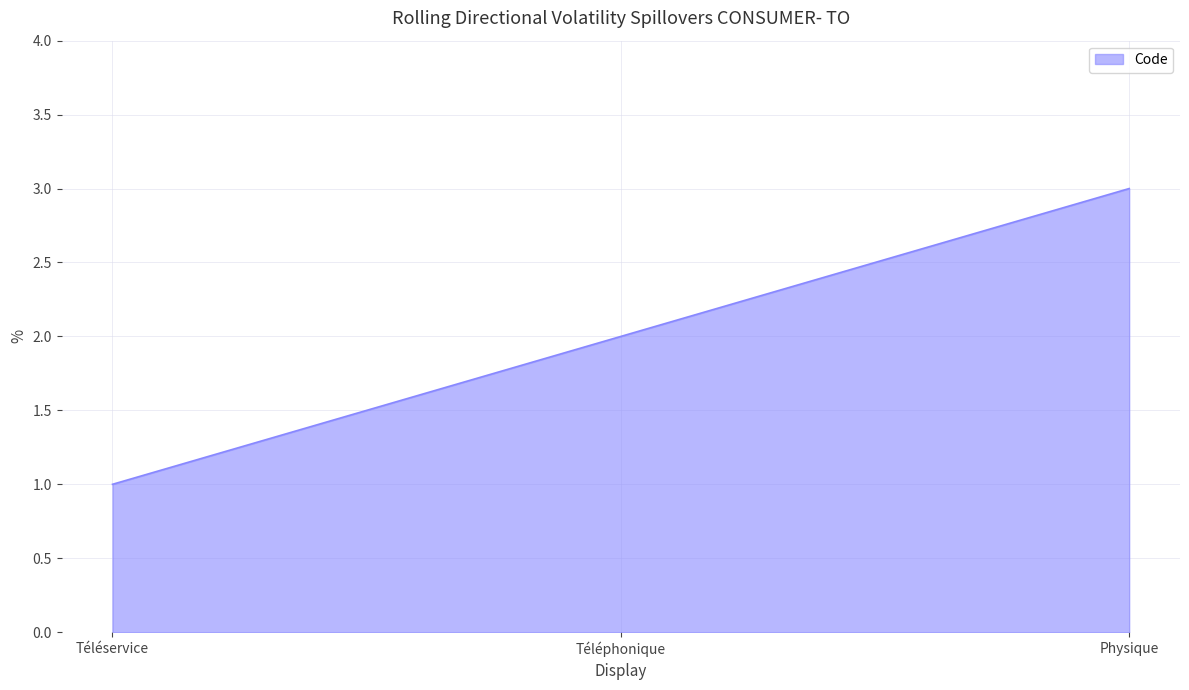

What position from the right is Téléservice?

3